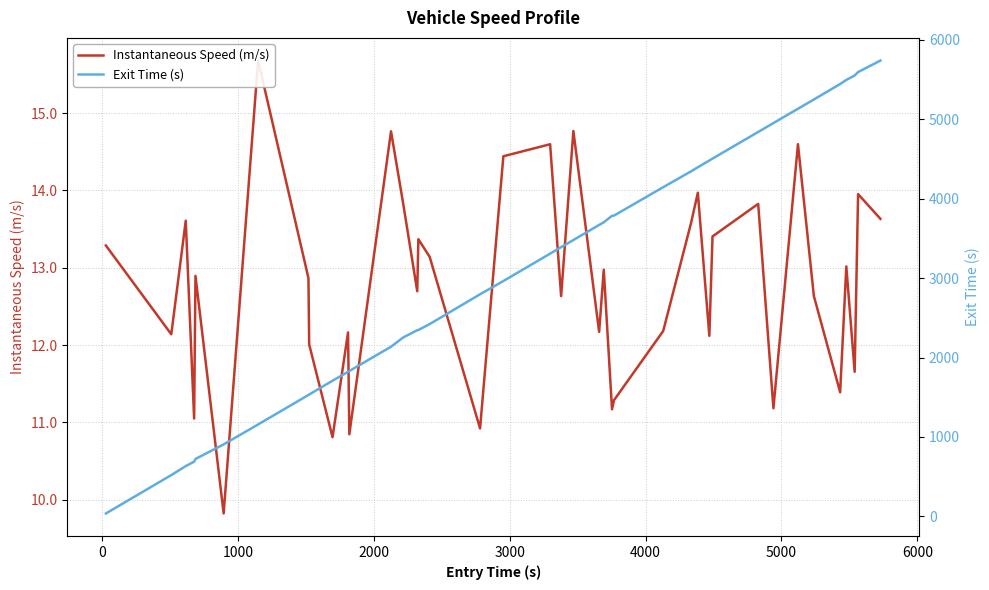

What is the smallest value displayed?

9.8